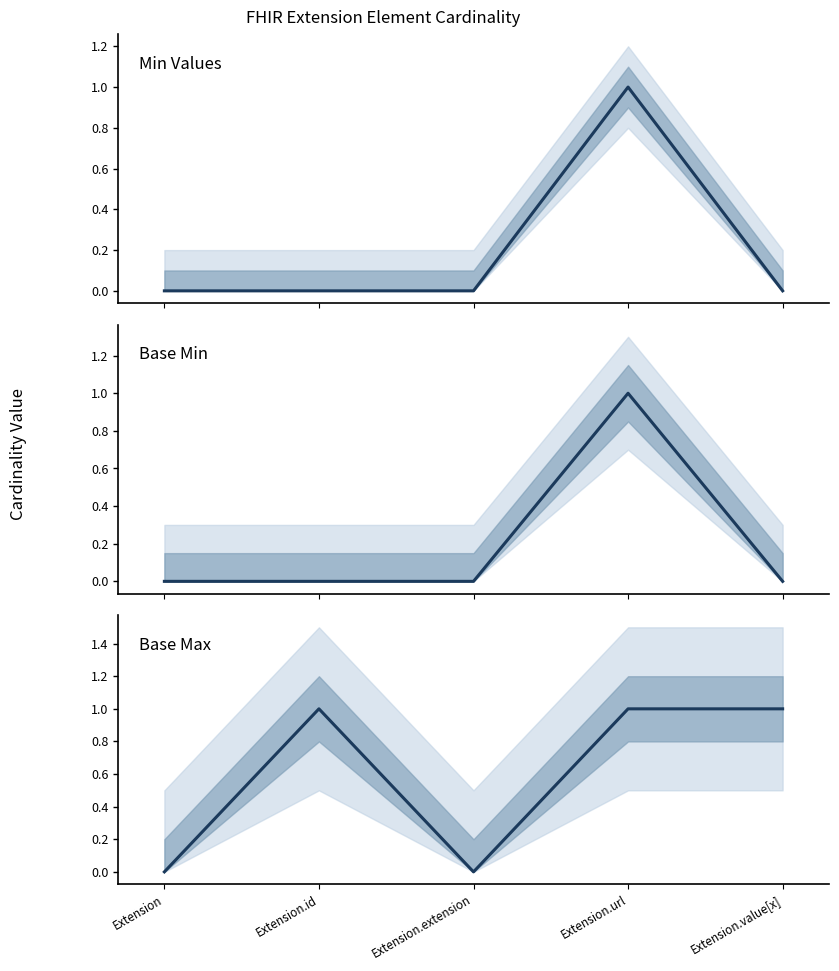

What are all the series names shown in the legend?

Min Values, Base Min, Base Max